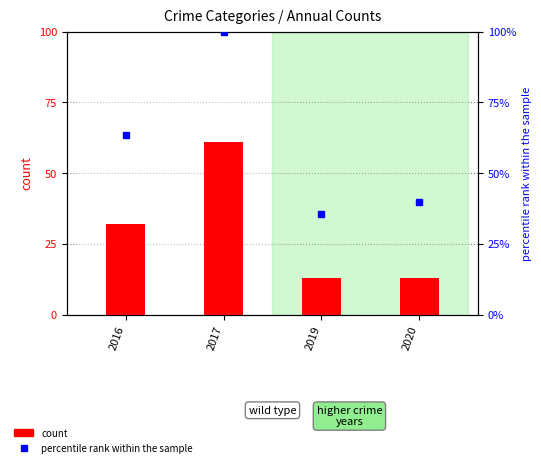

Which series has the widest spread of values?

percentile rank within the sample